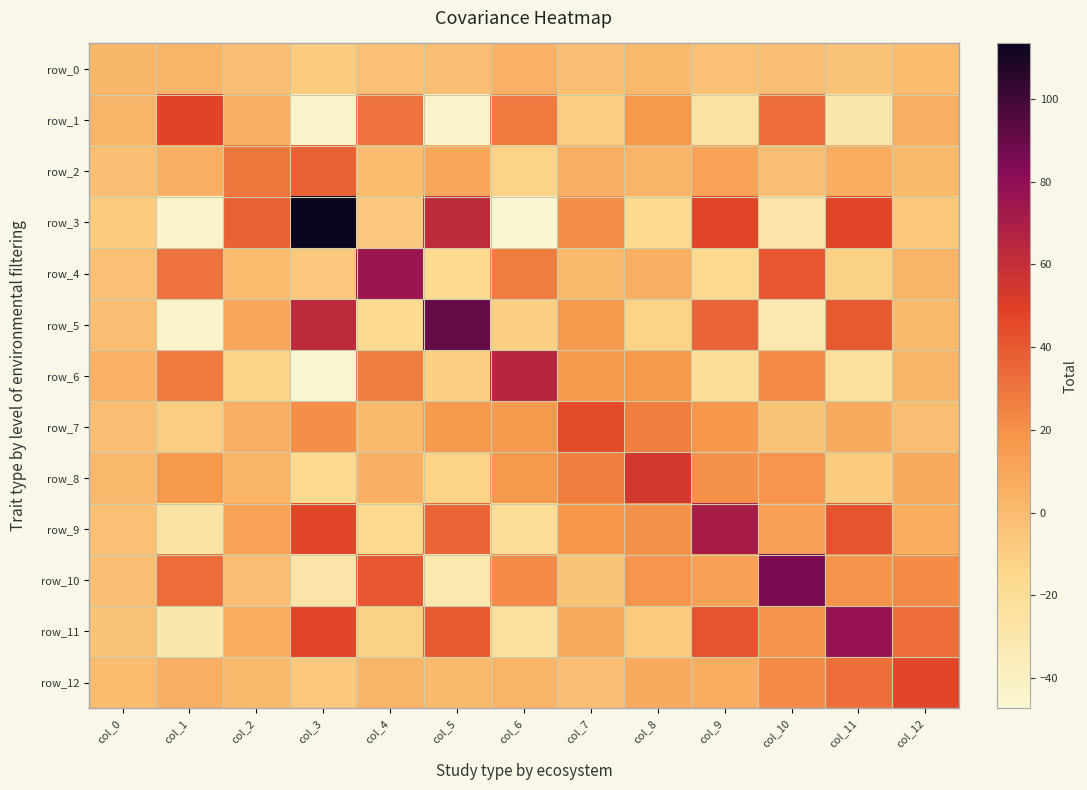

How many series are shown in this chart?

13